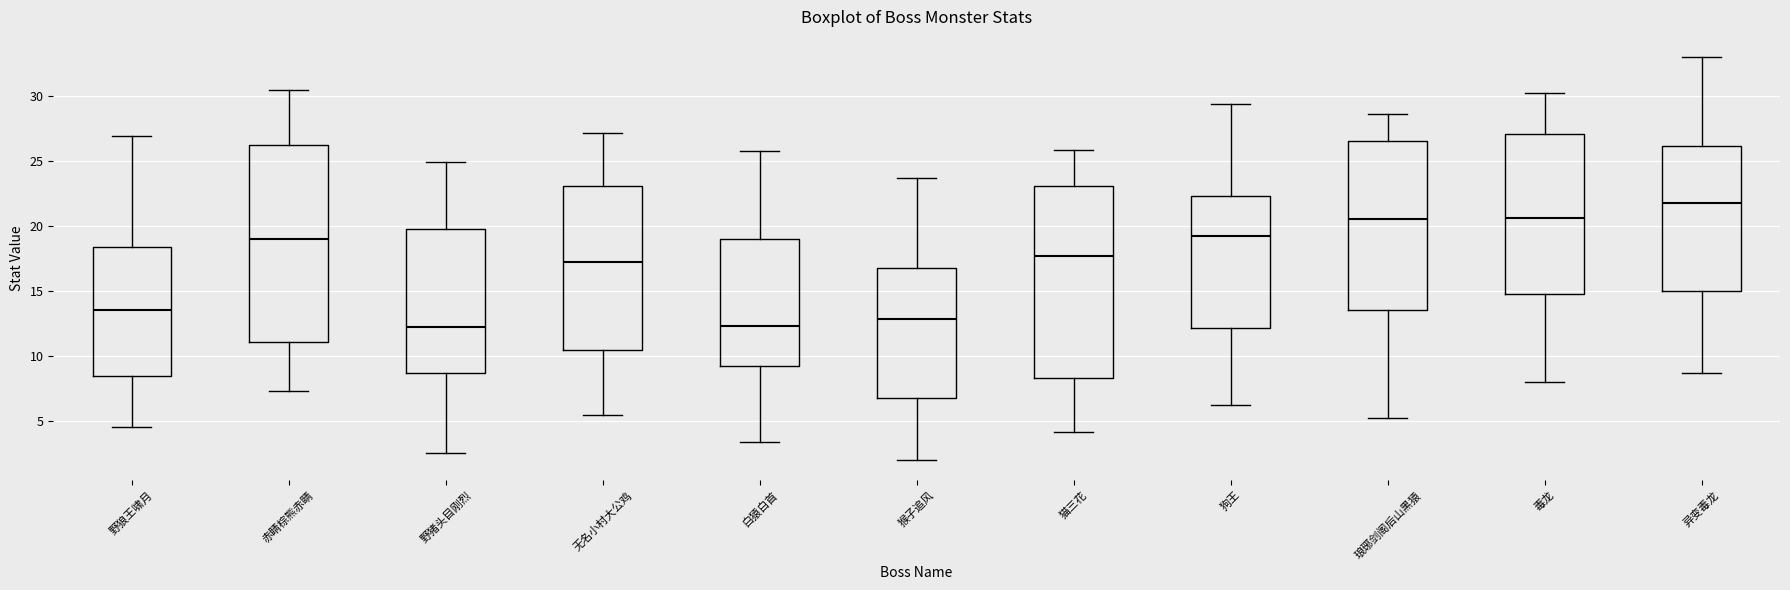

Reading left to right, transcribe this box plot: for each box, give where its median line is, the range the box spans, and where its two whiskers end, as read against the y-axis. The values are not printed on the chart, so give them approximately, as read against the axis.

野狼王啸月: median 13.5, box 8.5 to 18.5, whiskers 4.5 to 27.0
赤睛棕熊赤睛: median 19.0, box 11.0 to 26.0, whiskers 7.5 to 30.5
野猪头目刚烈: median 12.0, box 8.5 to 19.5, whiskers 2.5 to 25.0
无名小村大公鸡: median 17.0, box 10.5 to 23.0, whiskers 5.5 to 27.0
白猿白首: median 12.5, box 9.0 to 19.0, whiskers 3.5 to 25.5
猴子追风: median 13.0, box 6.5 to 16.5, whiskers 2.0 to 23.5
猫三花: median 17.5, box 8.5 to 23.0, whiskers 4.0 to 26.0
狗王: median 19.0, box 12.0 to 22.5, whiskers 6.0 to 29.5
琅琊剑阁后山黑猿: median 20.5, box 13.5 to 26.5, whiskers 5.0 to 28.5
毒龙: median 20.5, box 14.5 to 27.0, whiskers 8.0 to 30.0
异变毒龙: median 21.5, box 15.0 to 26.0, whiskers 8.5 to 33.0